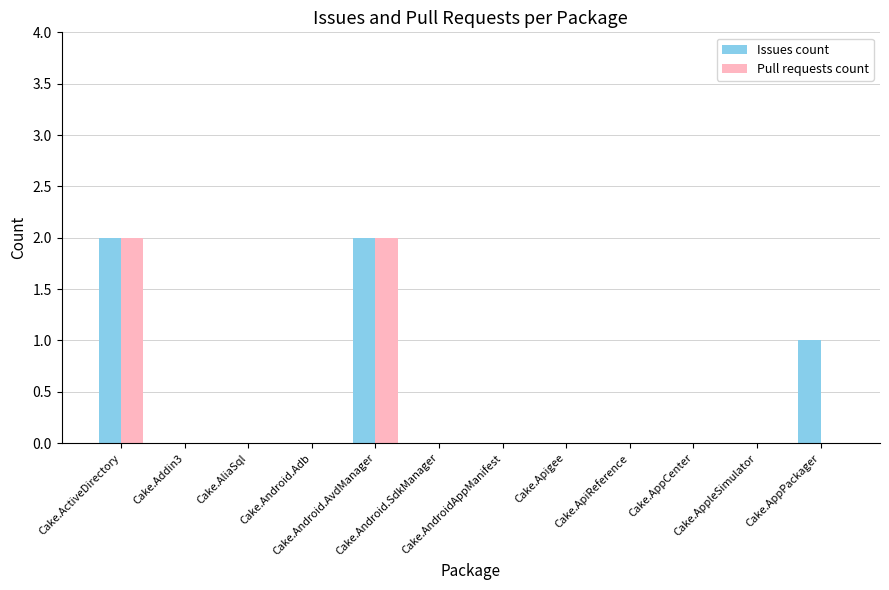

The value of Pull requests count at Cake.AppCenter is -1. True or false?

False